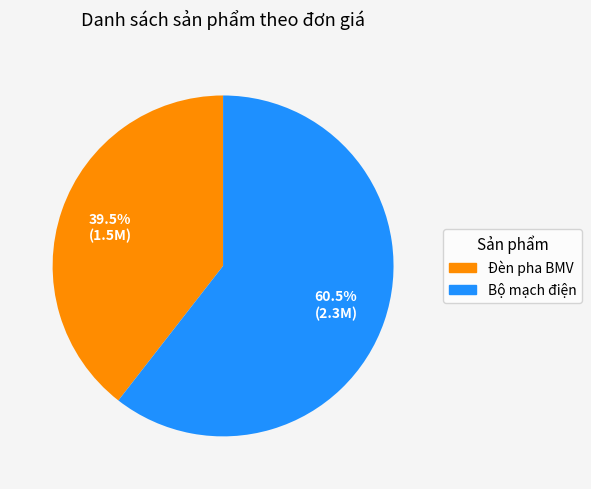

Combined, do Đèn pha BMV and Bộ mạch điện account for over 50%?

Yes